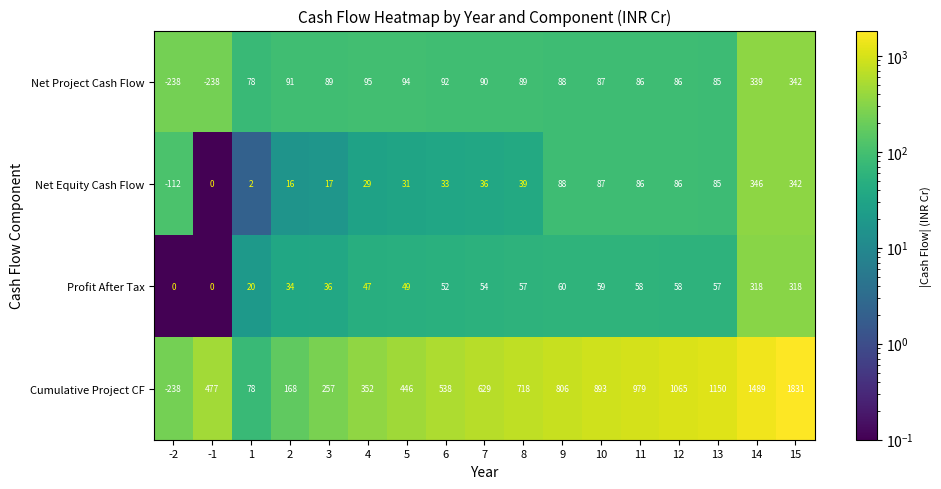

At which category is the sum across all series the highest?

15